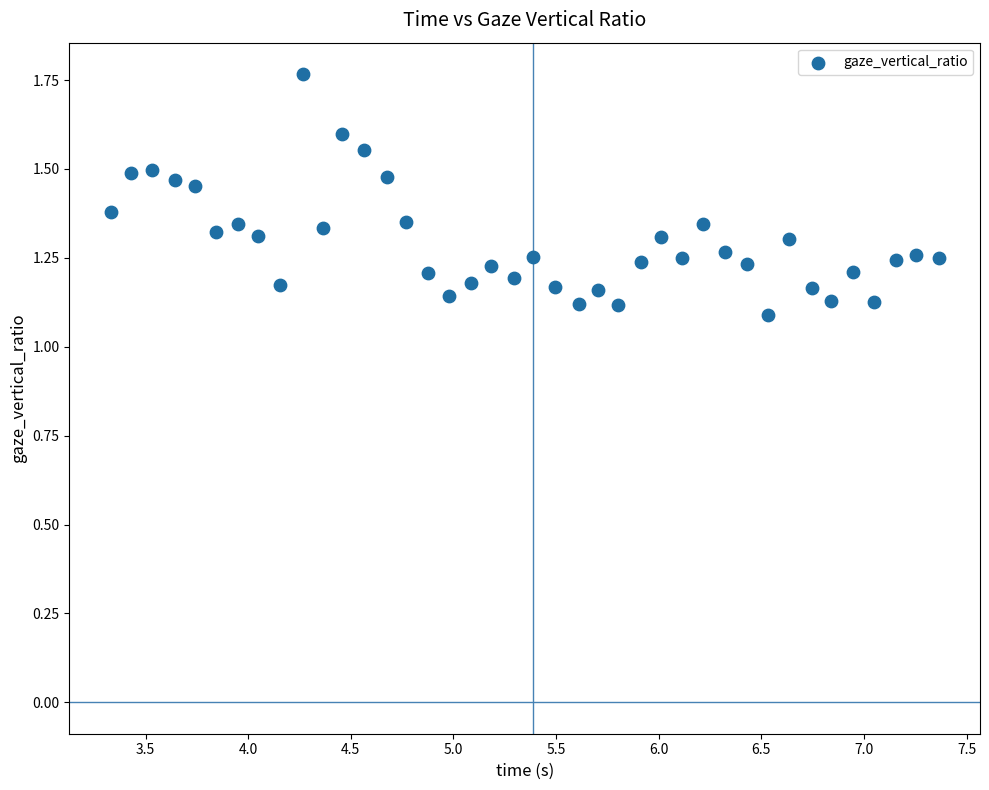

What is the range of Y values (max minus min)?

0.7